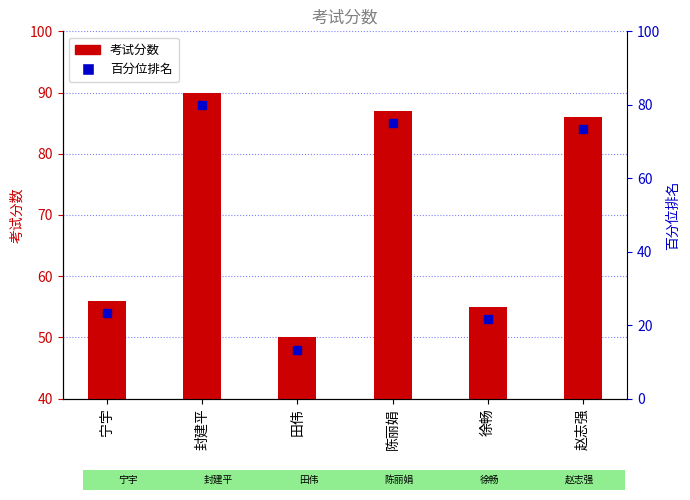

Rank the categories by value from lowest to highest.

田伟, 徐畅, 宁宇, 赵志强, 陈丽娟, 封建平